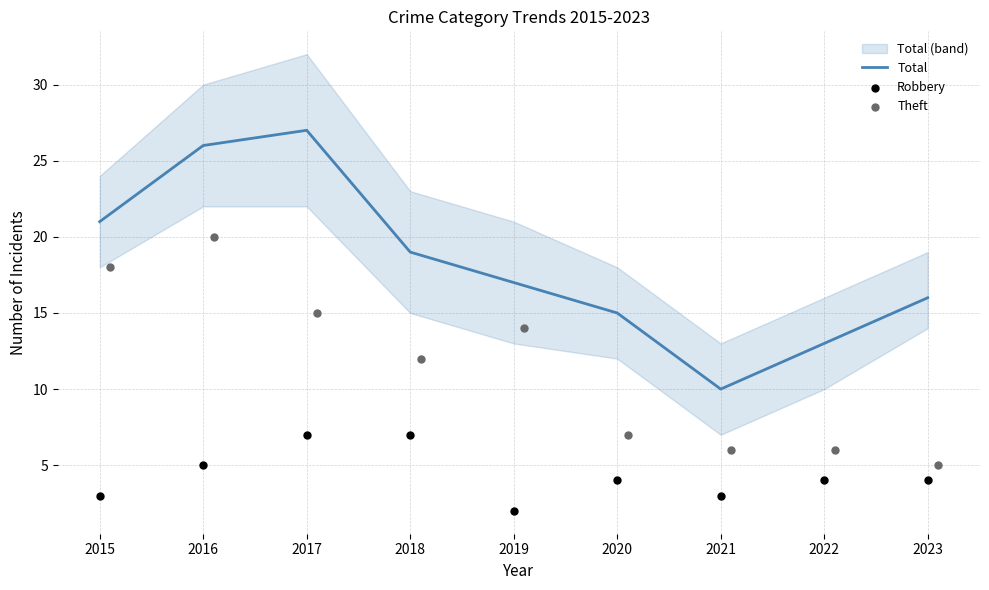

Rank the categories by Total value from highest to lowest.

2017, 2016, 2015, 2018, 2019, 2023, 2020, 2022, 2021